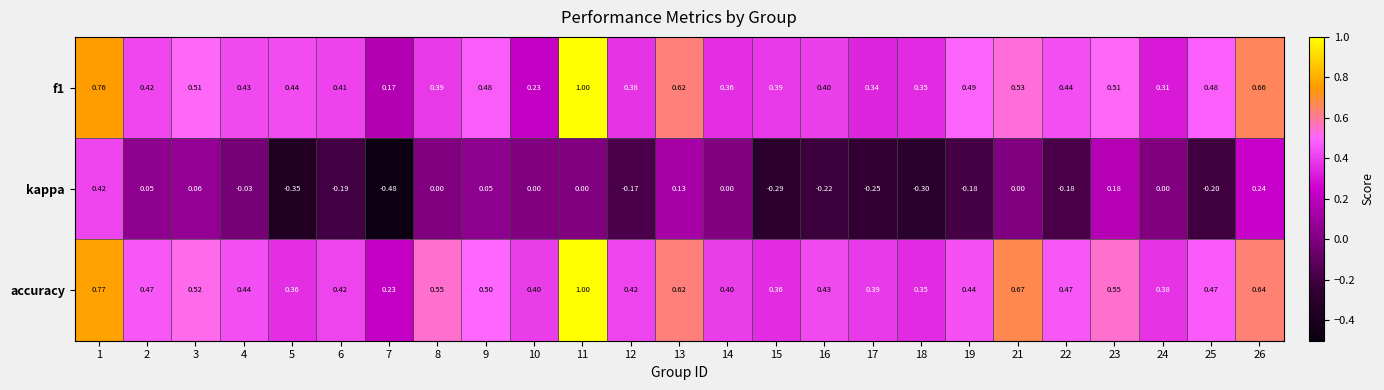

Which series has the widest spread of values?

kappa